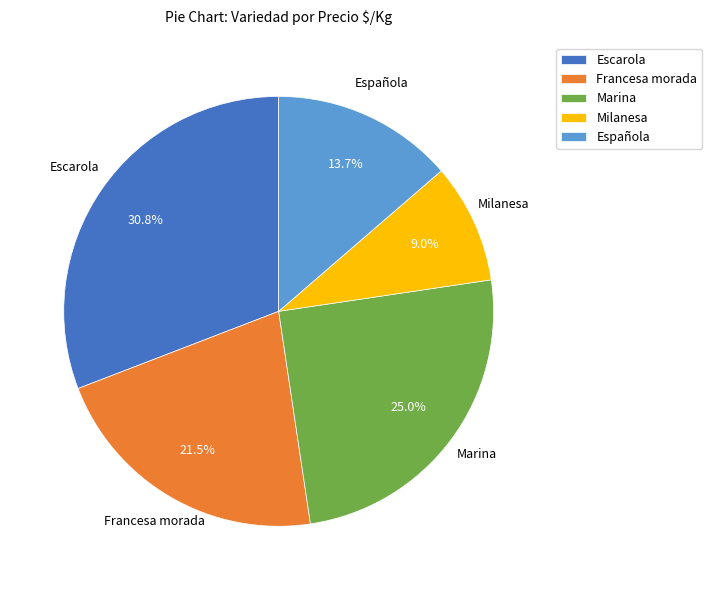

To the nearest percent, what portion does Española represent?

14%